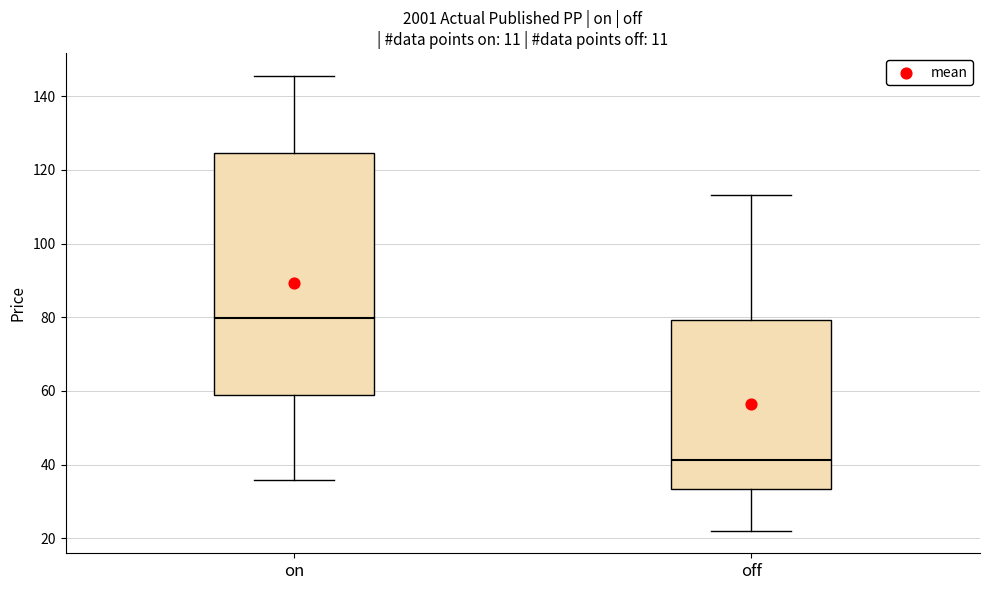

Reading left to right, read every box against the y-axis: the position of its median line, the range the box covers, and the ends of its whiskers. The values are not printed on the chart, so give them approximately, as read against the axis.

on: median 80, box 58 to 124, whiskers 36 to 146
off: median 42, box 34 to 80, whiskers 22 to 114